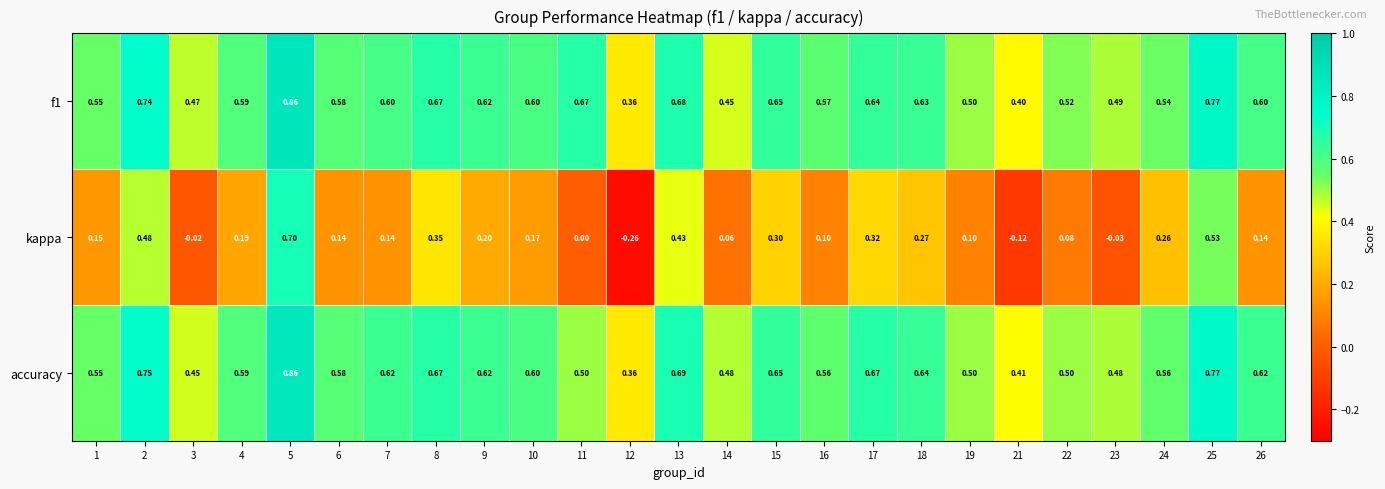

Is the value of kappa at 14 greater than the value of accuracy at 3?

No